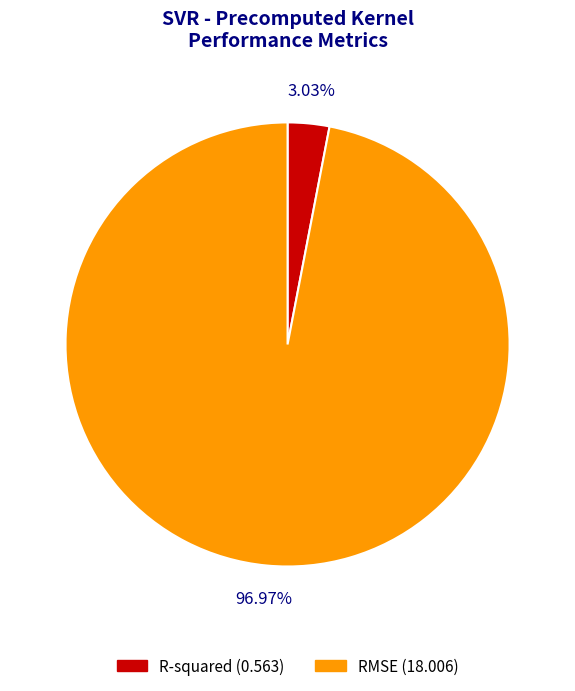

To the nearest percent, what is the difference between the R-squared and RMSE slice percentages?

94%